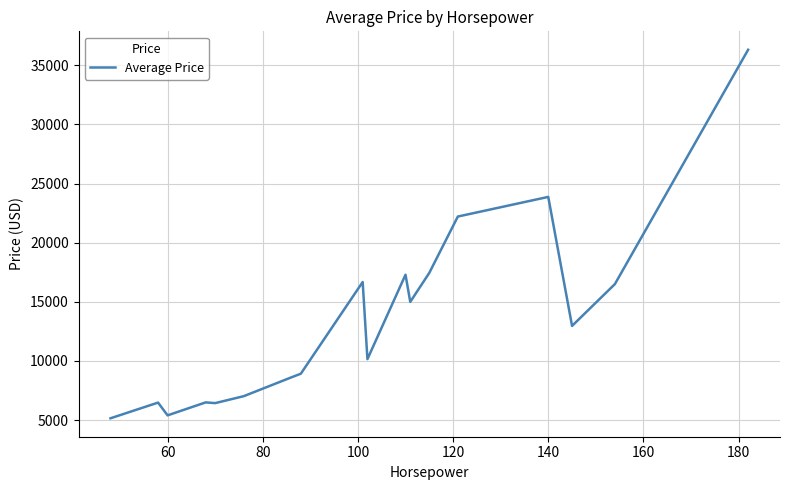

What is the smallest value displayed?

5151.0